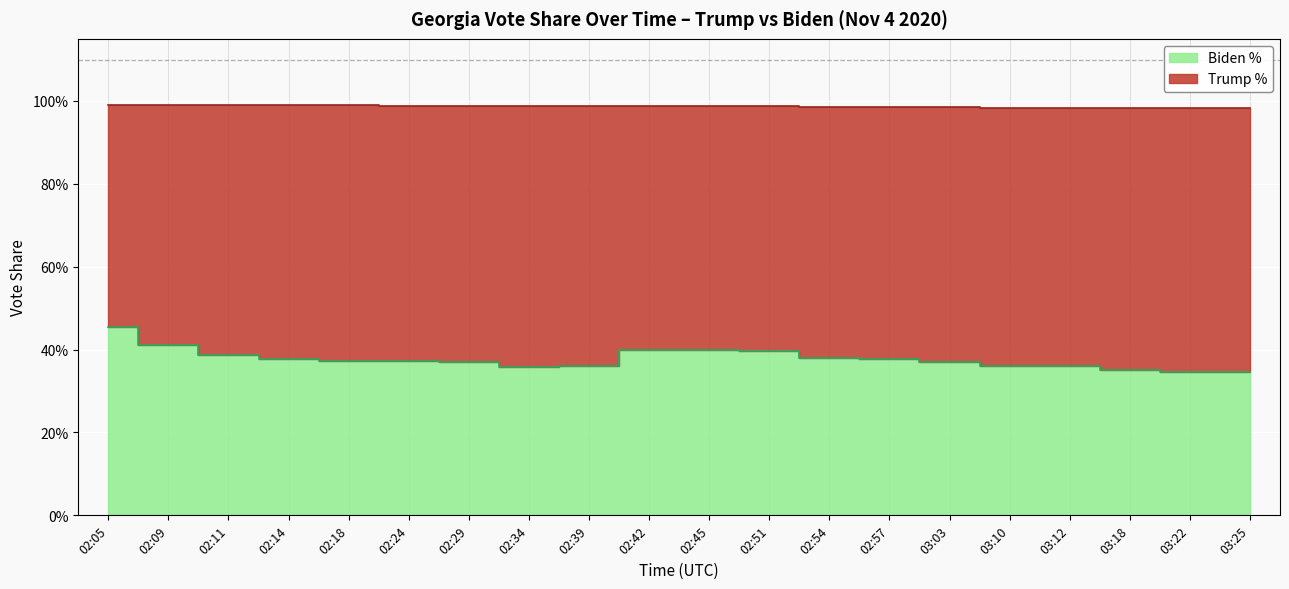

How many points are lower than both their immediate neighbors (excluding endpoints)?

1